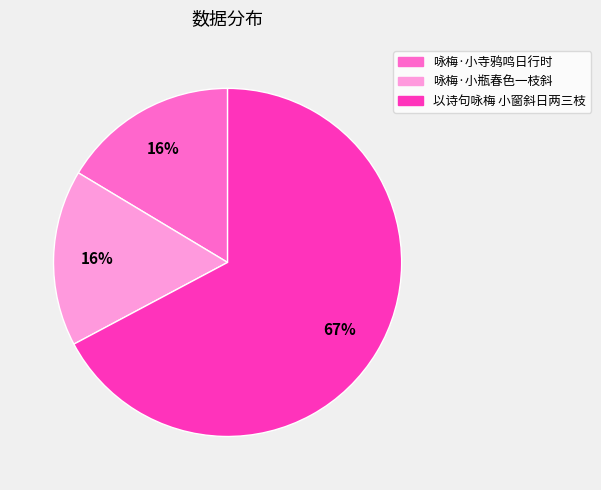

Count the number of slices in the pie.

3